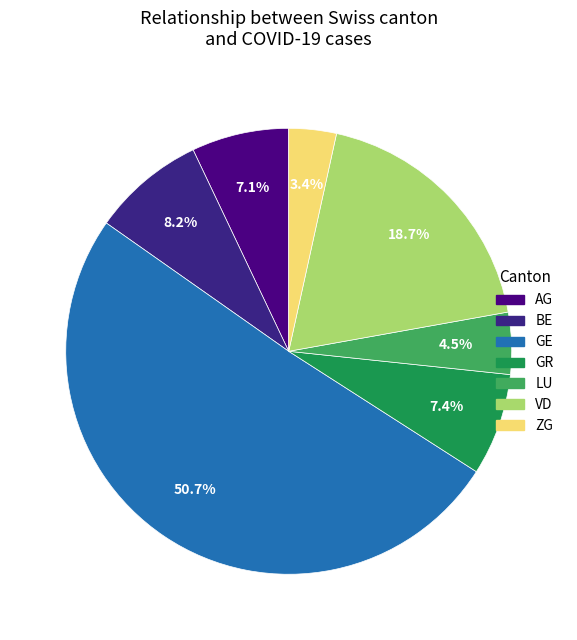

What percentage is the GE slice, to the nearest percent?

51%